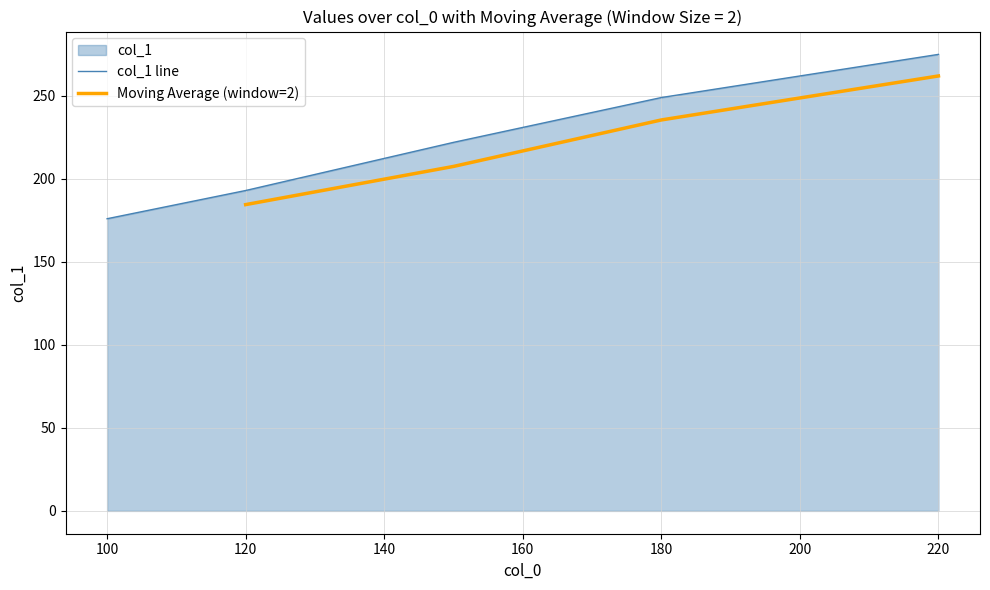

Rank the categories by value from lowest to highest.

100, 120, 150, 180, 220